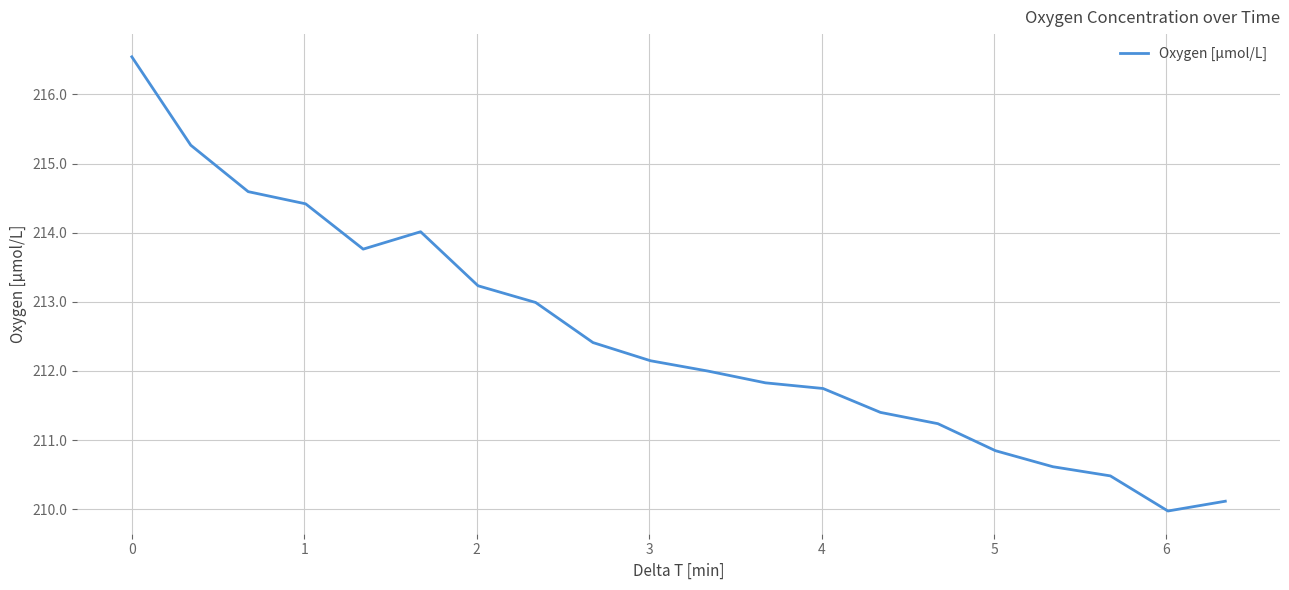

What is the smallest value displayed?

210.0